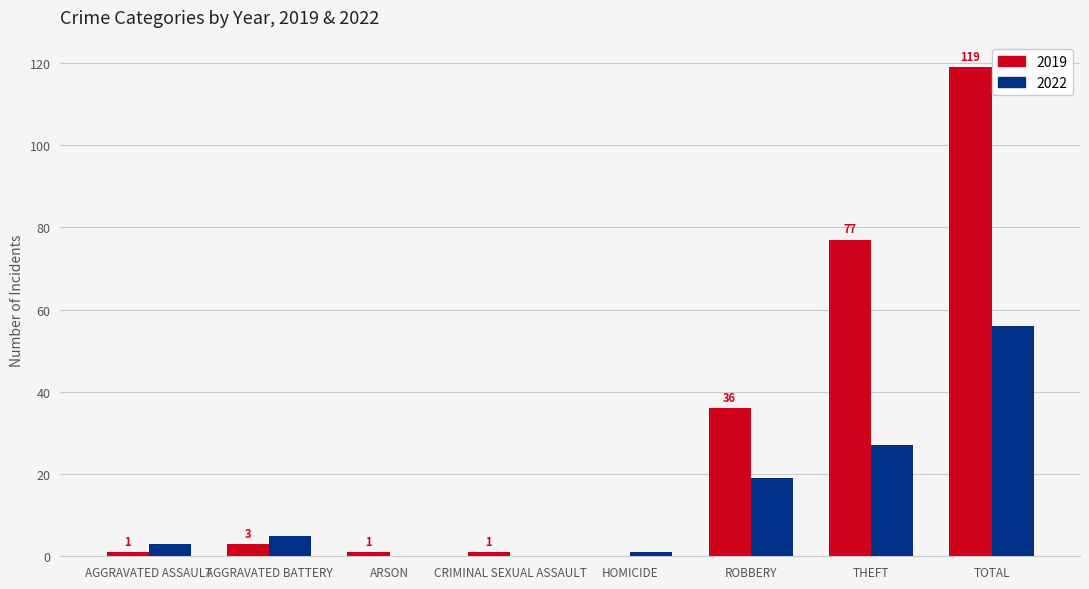

Read the 2022 value at AGGRAVATED BATTERY.

5